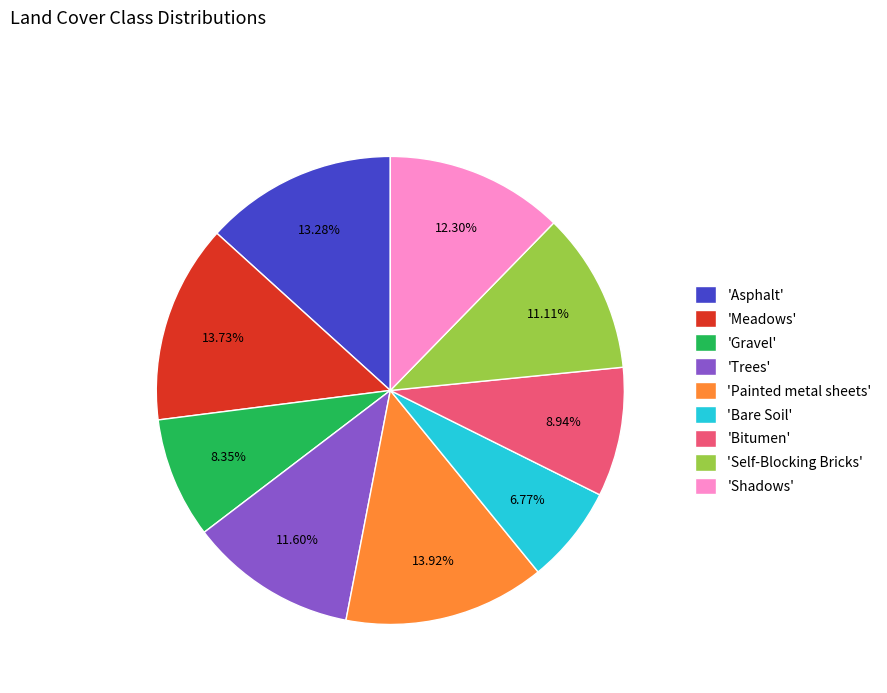

Combined, do 'Gravel' and 'Bare Soil' account for over 50%?

No